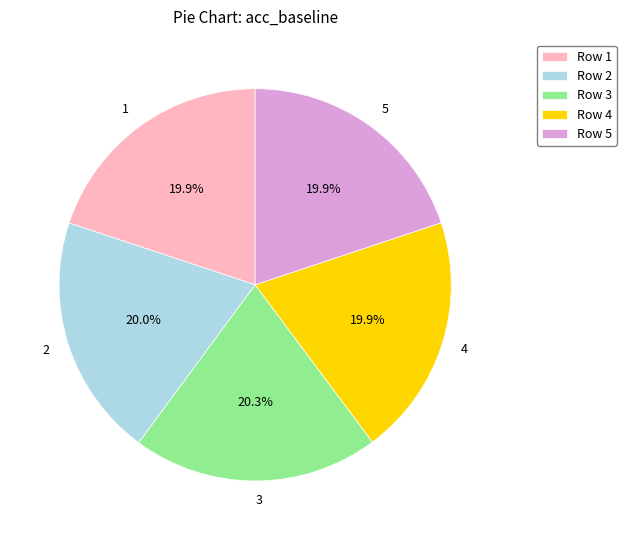

Is there any slice that represents more than half of the pie?

No